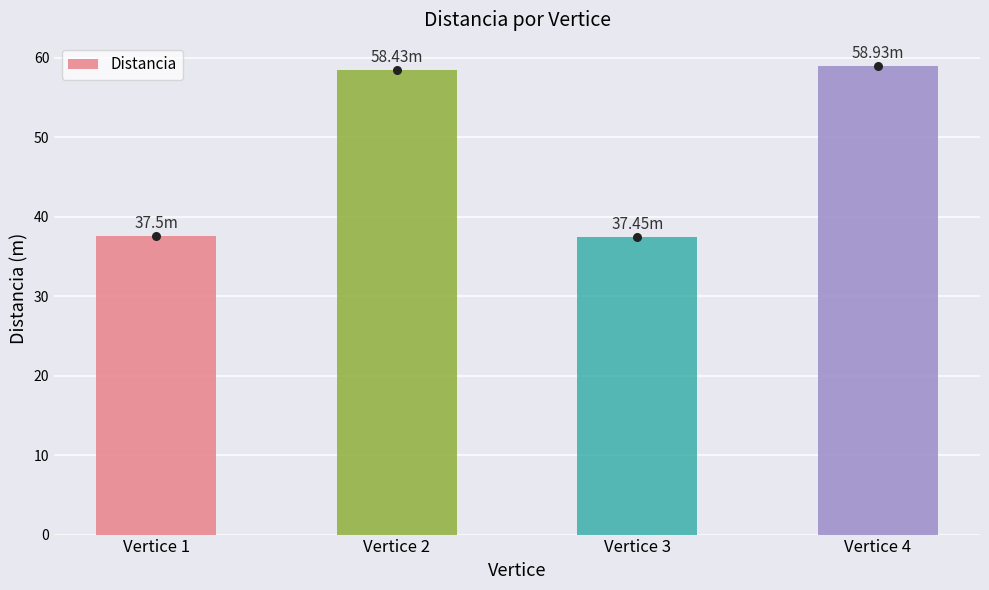

Which has a higher value, Vertice 1 or Vertice 3?

Vertice 1